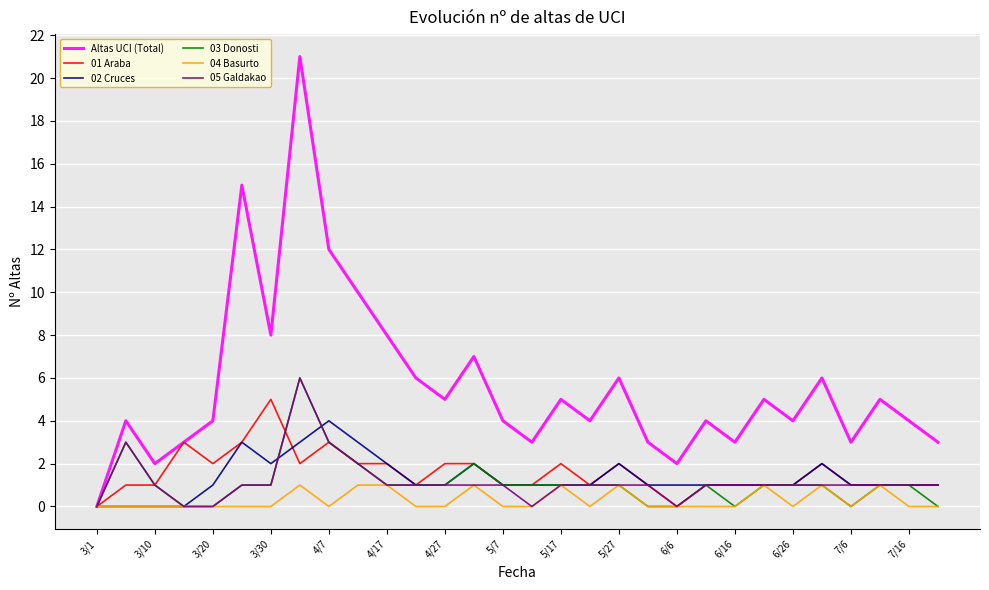

Which series has the widest spread of values?

Altas UCI (Total)